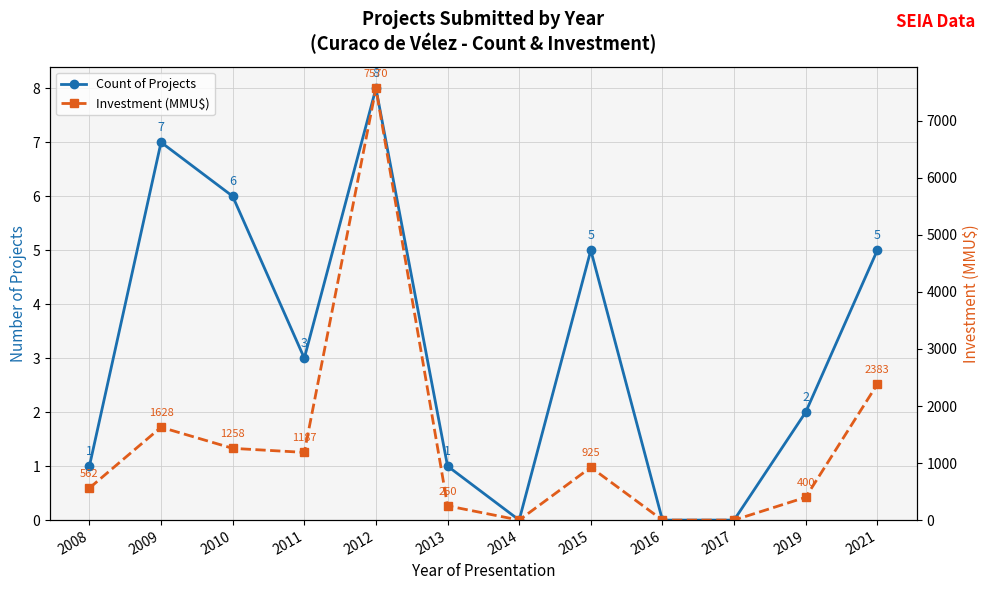

What is the difference between the highest and lowest values at 2010?

1252